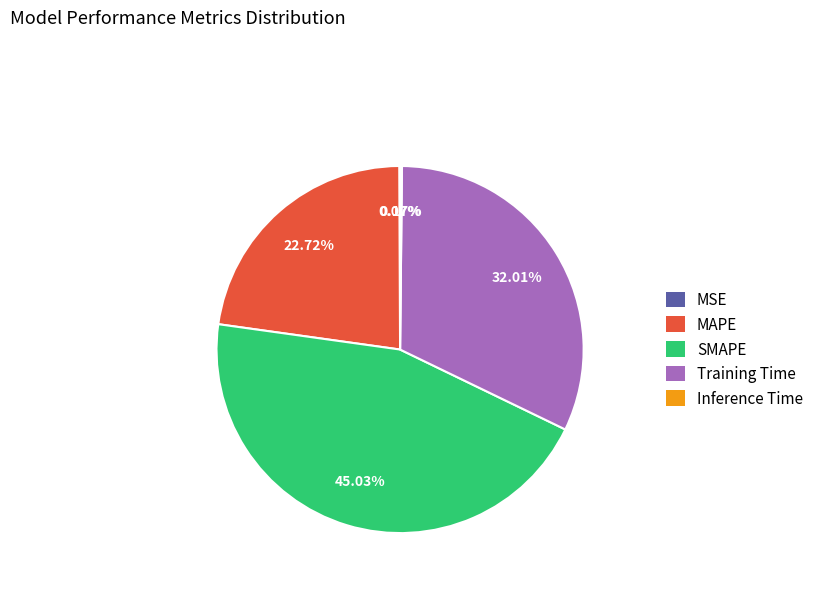

Is there any slice that represents more than half of the pie?

No